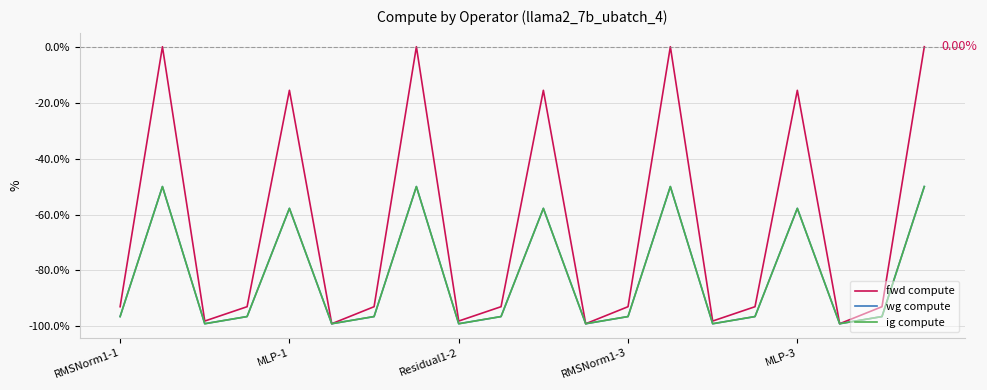

How many lines are shown in the chart?

3